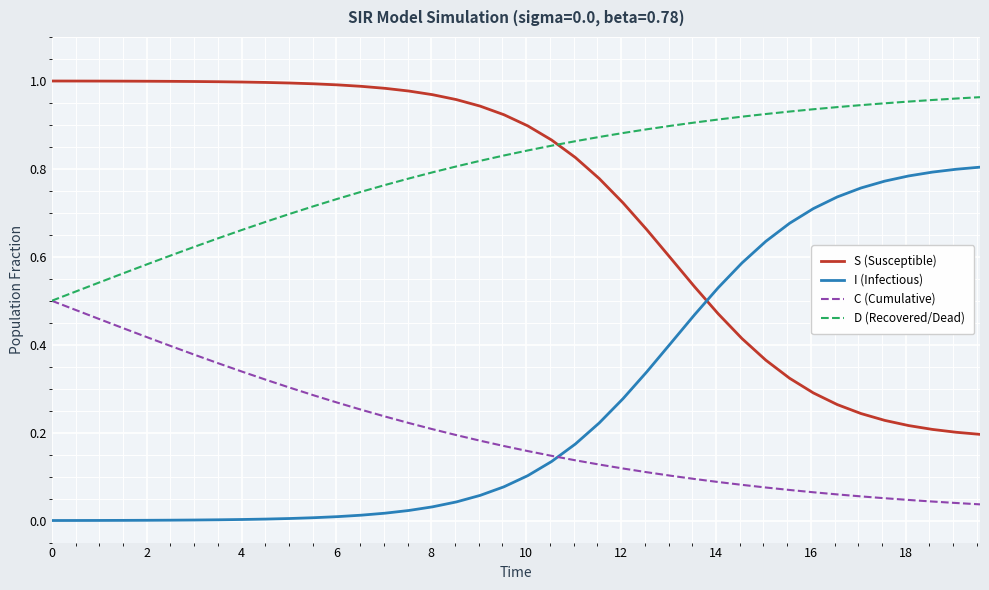

True or false: S (Susceptible) and I (Infectious) cross at least once.

True